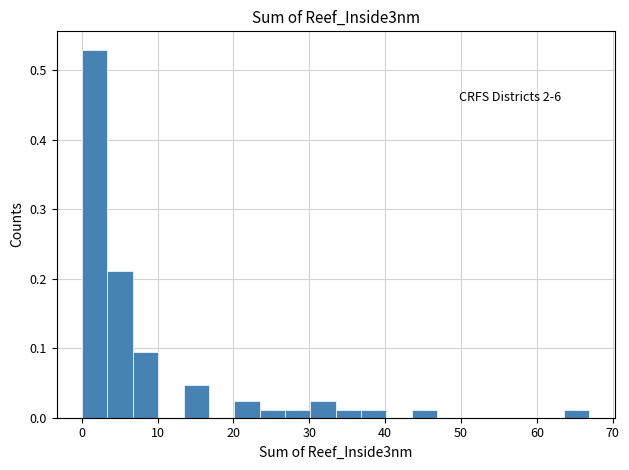

Read against the x-axis, roughly where is the centre of the tallest bar?

2